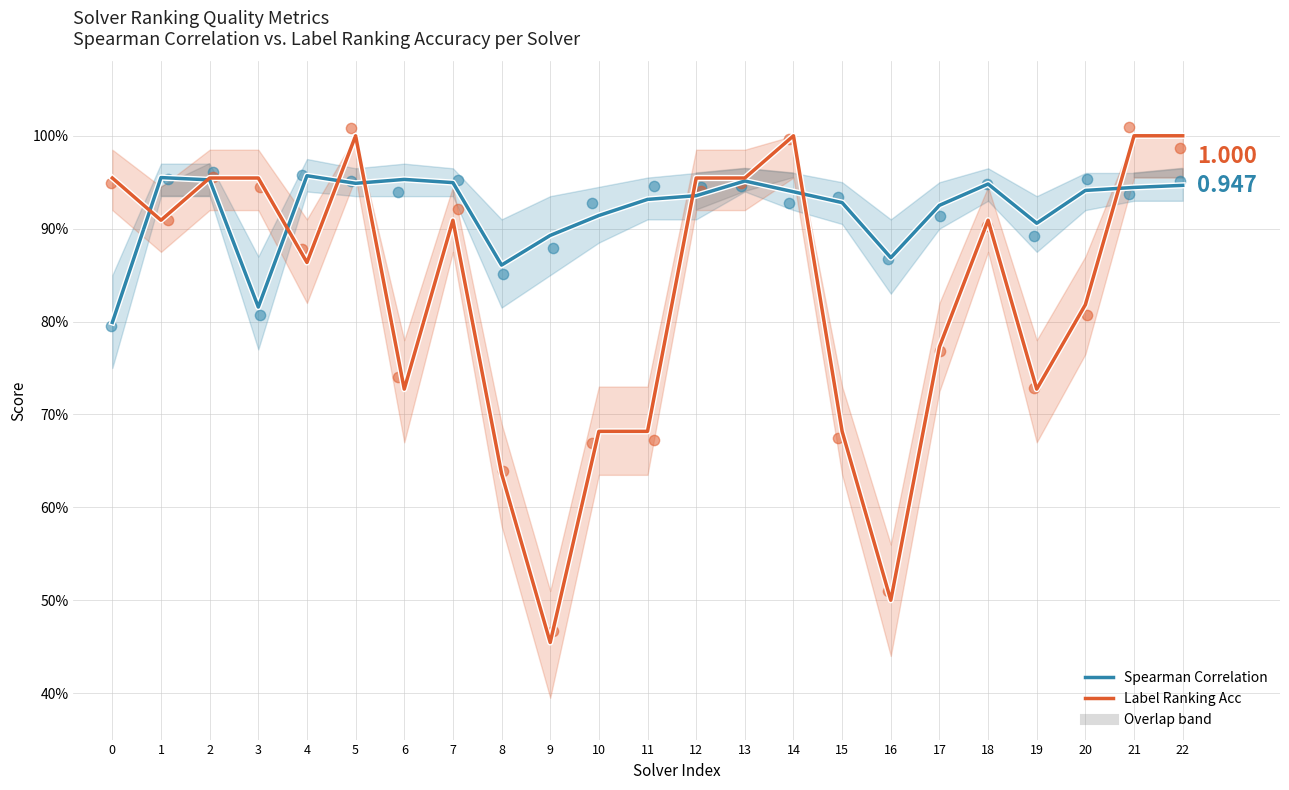

Which series has the largest Y range (max minus min)?

Label Ranking Acc